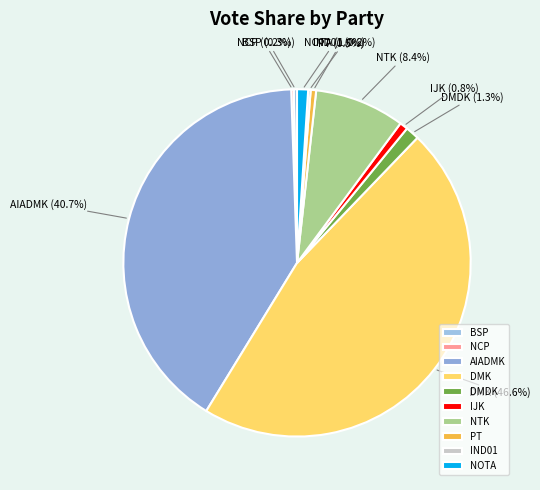

Is AIADMK the majority of the pie?

No